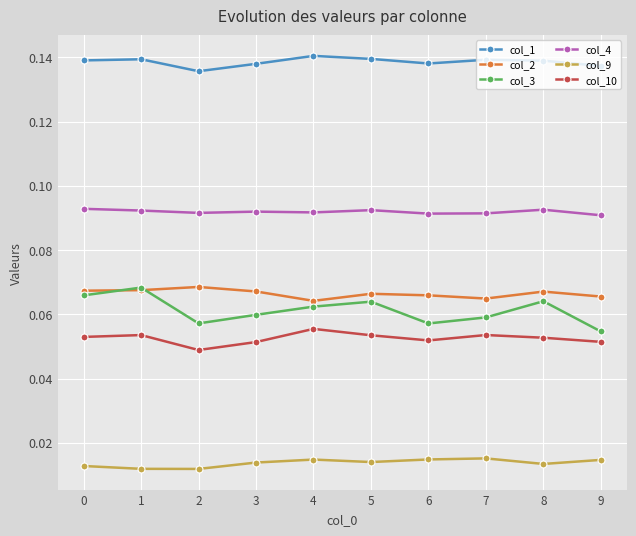

True or false: col_1 has a value of 0.2 at 1.

False